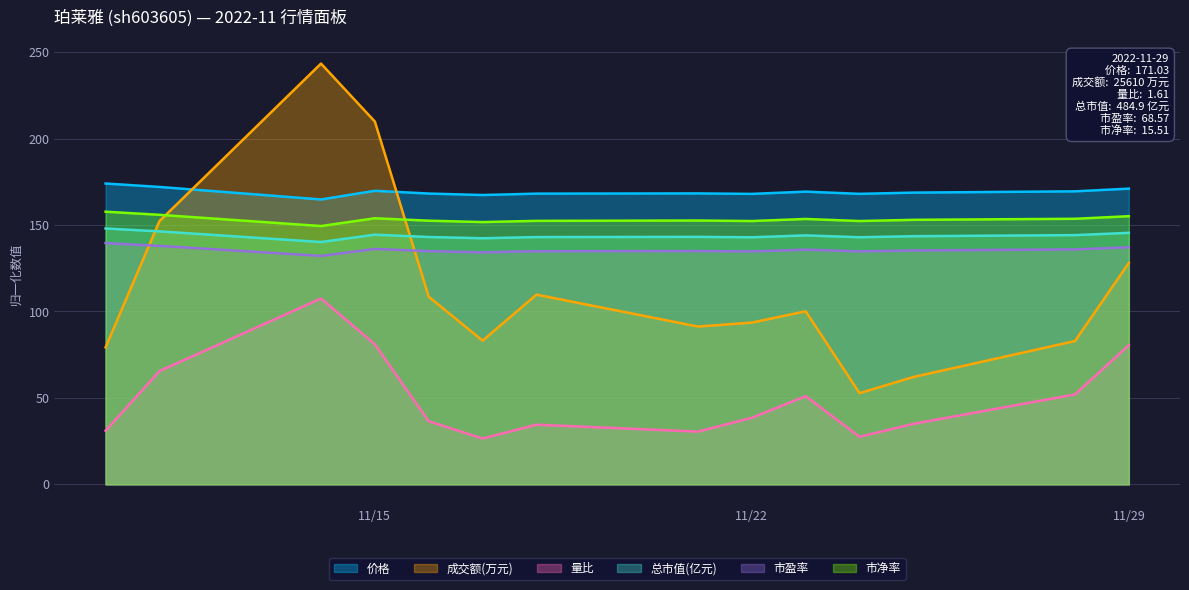

What is the difference between the maximum and second lowest values in the 市盈率 series?

5.3